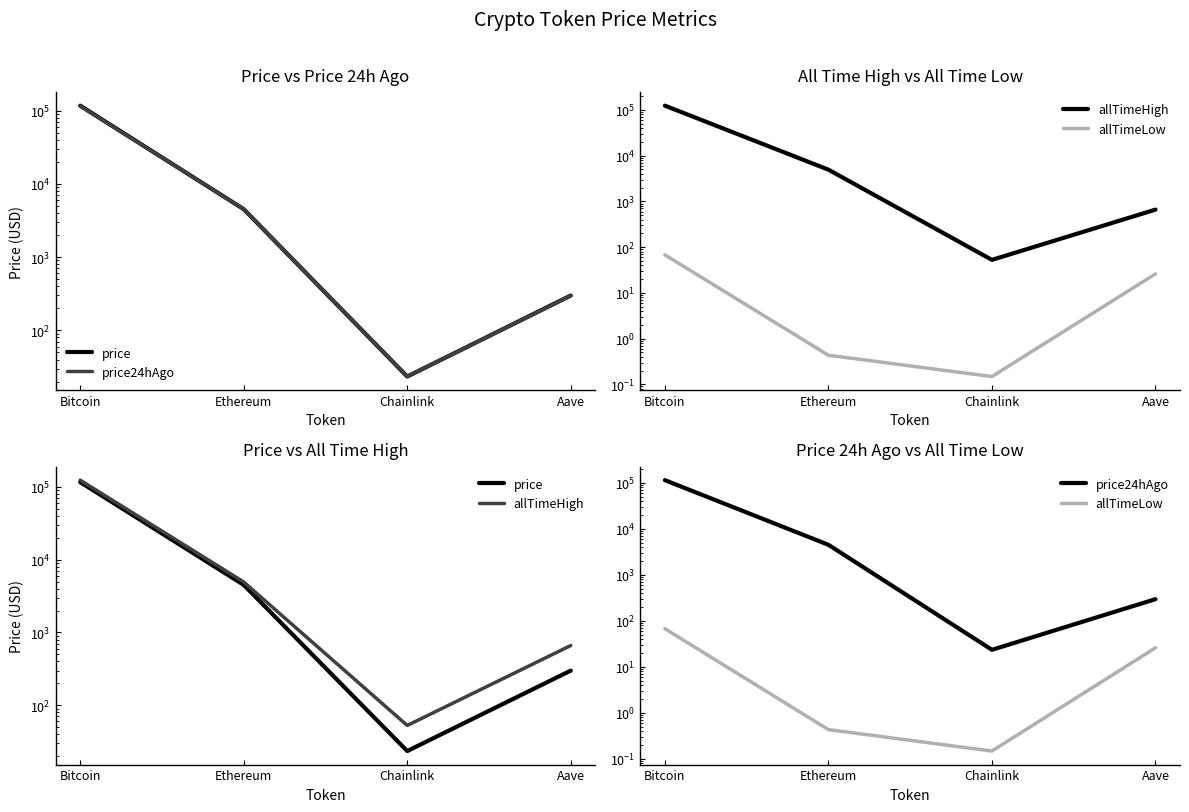

What are all the series names shown in the legend?

price, price24hAgo, allTimeHigh, allTimeLow